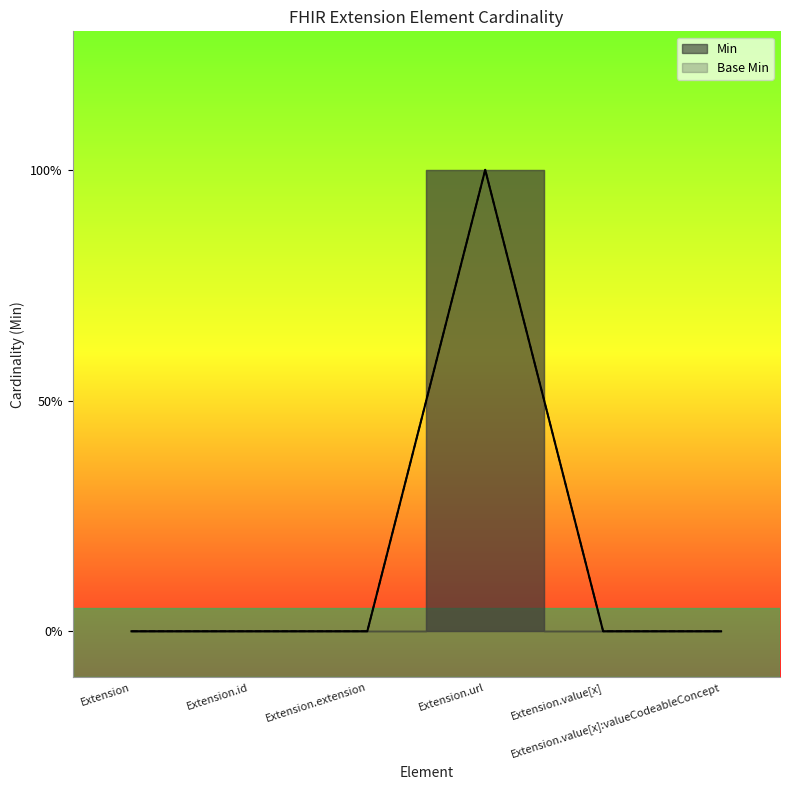

True or false: Min and Base Min intersect in this chart.

False